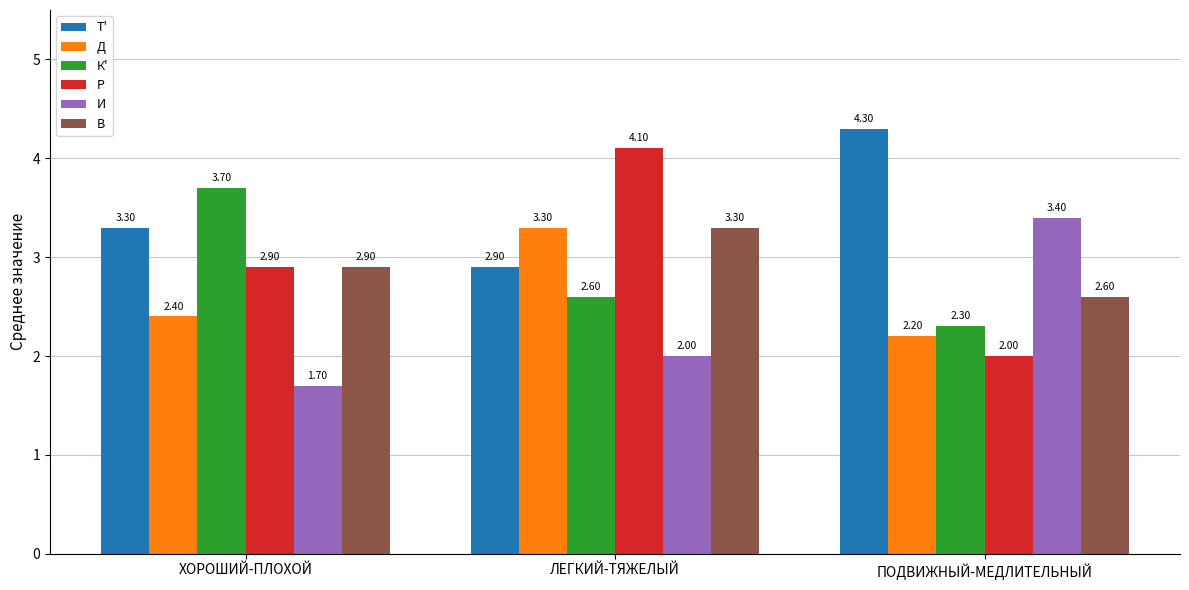

Reading right to left, list all the values displayed in this chart.

Т': ПОДВИЖНЫЙ-МЕДЛИТЕЛЬНЫЙ=4.3	ЛЕГКИЙ-ТЯЖЕЛЫЙ=2.9	ХОРОШИЙ-ПЛОХОЙ=3.3
Д: ПОДВИЖНЫЙ-МЕДЛИТЕЛЬНЫЙ=2.2	ЛЕГКИЙ-ТЯЖЕЛЫЙ=3.3	ХОРОШИЙ-ПЛОХОЙ=2.4
К': ПОДВИЖНЫЙ-МЕДЛИТЕЛЬНЫЙ=2.3	ЛЕГКИЙ-ТЯЖЕЛЫЙ=2.6	ХОРОШИЙ-ПЛОХОЙ=3.7
Р: ПОДВИЖНЫЙ-МЕДЛИТЕЛЬНЫЙ=2.0	ЛЕГКИЙ-ТЯЖЕЛЫЙ=4.1	ХОРОШИЙ-ПЛОХОЙ=2.9
И: ПОДВИЖНЫЙ-МЕДЛИТЕЛЬНЫЙ=3.4	ЛЕГКИЙ-ТЯЖЕЛЫЙ=2.0	ХОРОШИЙ-ПЛОХОЙ=1.7
В: ПОДВИЖНЫЙ-МЕДЛИТЕЛЬНЫЙ=2.6	ЛЕГКИЙ-ТЯЖЕЛЫЙ=3.3	ХОРОШИЙ-ПЛОХОЙ=2.9